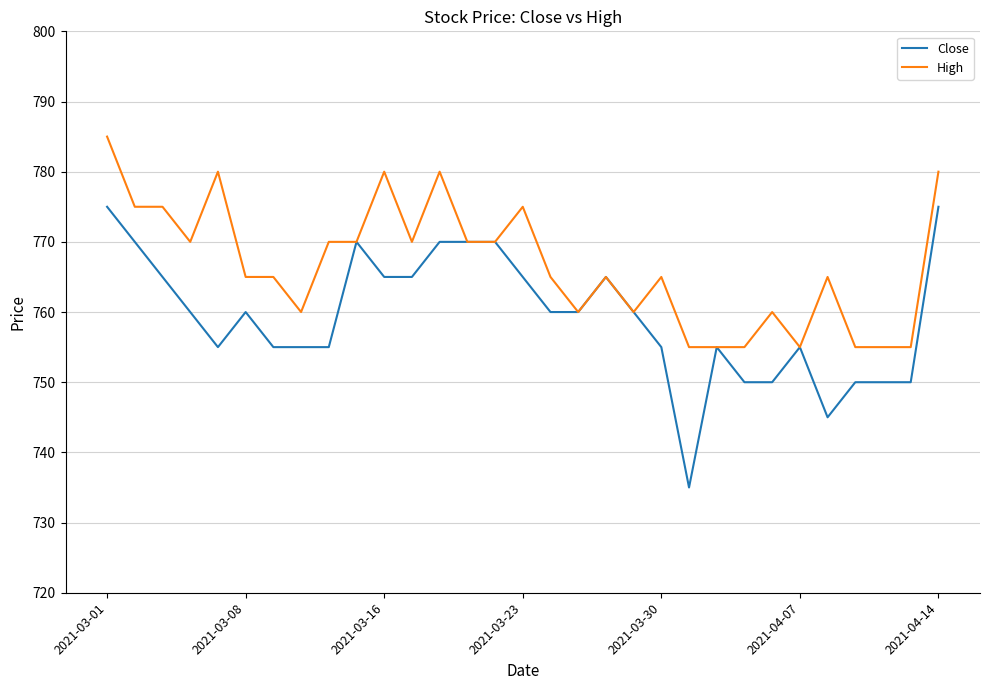

Which series has the largest total across all categories?

High